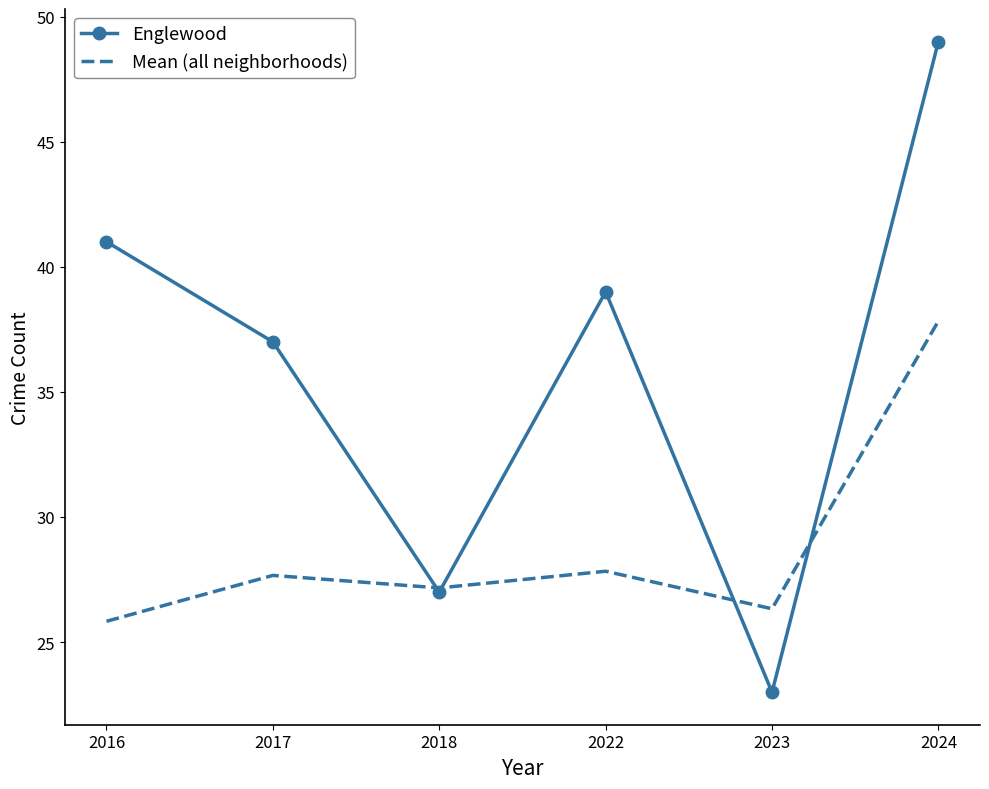

Read the Mean (all neighborhoods) value at 2018.

27.2